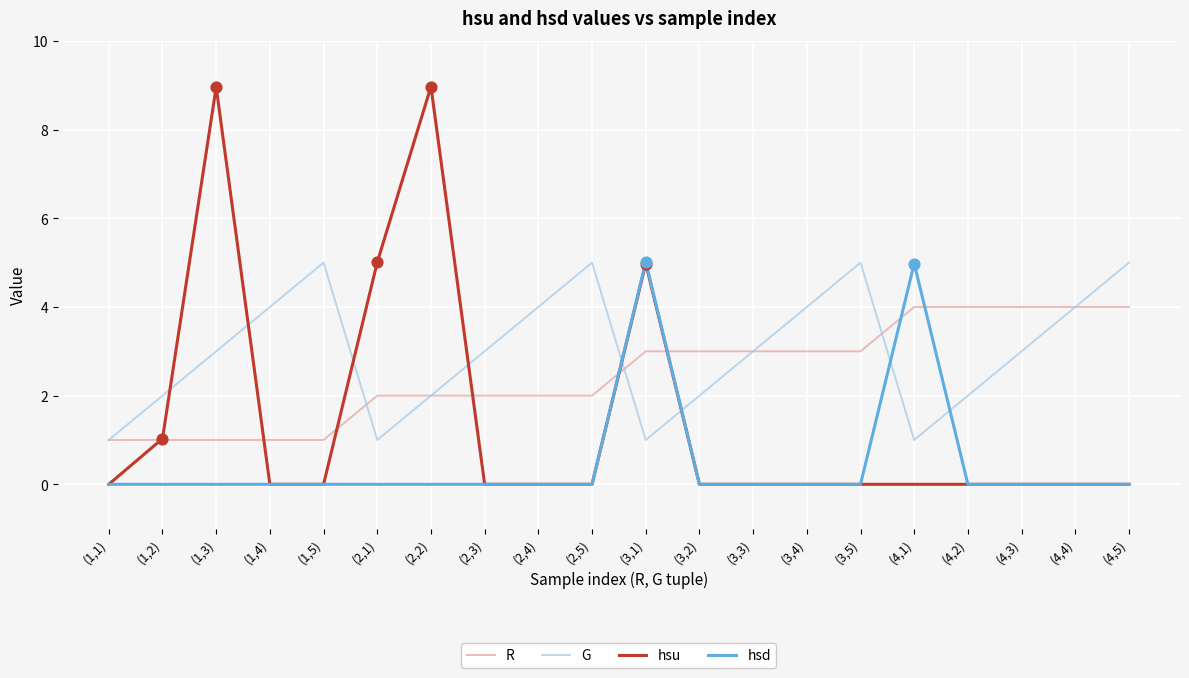

Is the value of hsu at (4,2) greater than the value of R at (3,3)?

No